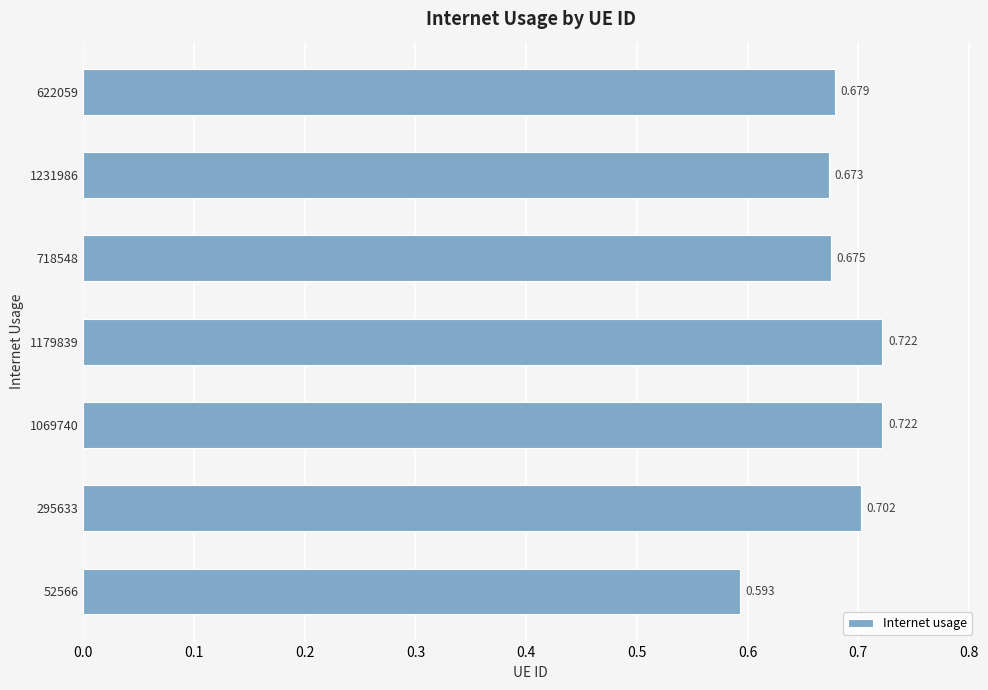

What is the minimum value shown in the chart?

0.6